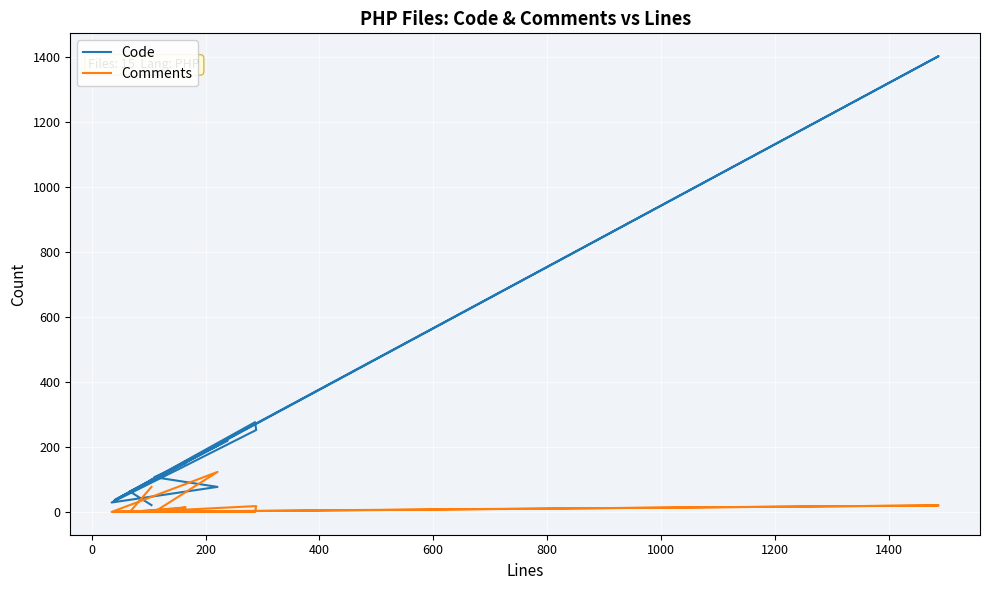

After their last crossing, which series has the higher values: Code or Comments?

Code